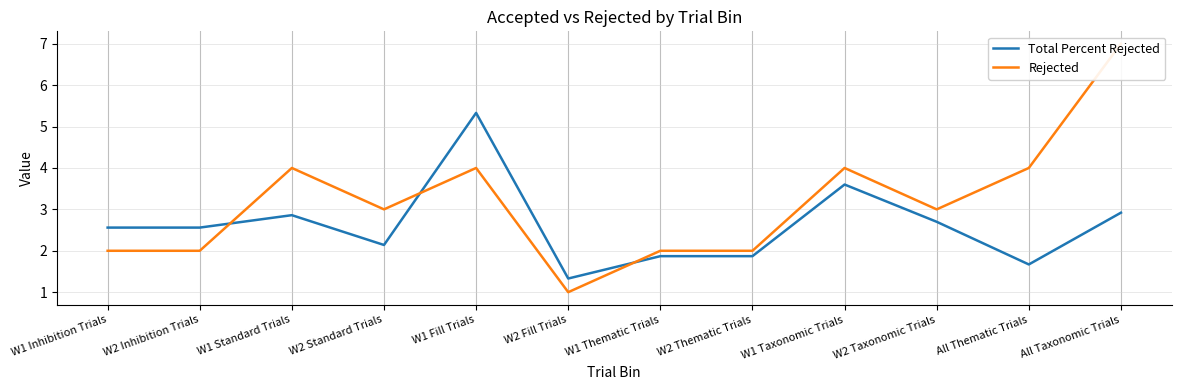

What are all the series names shown in the legend?

Total Percent Rejected, Rejected